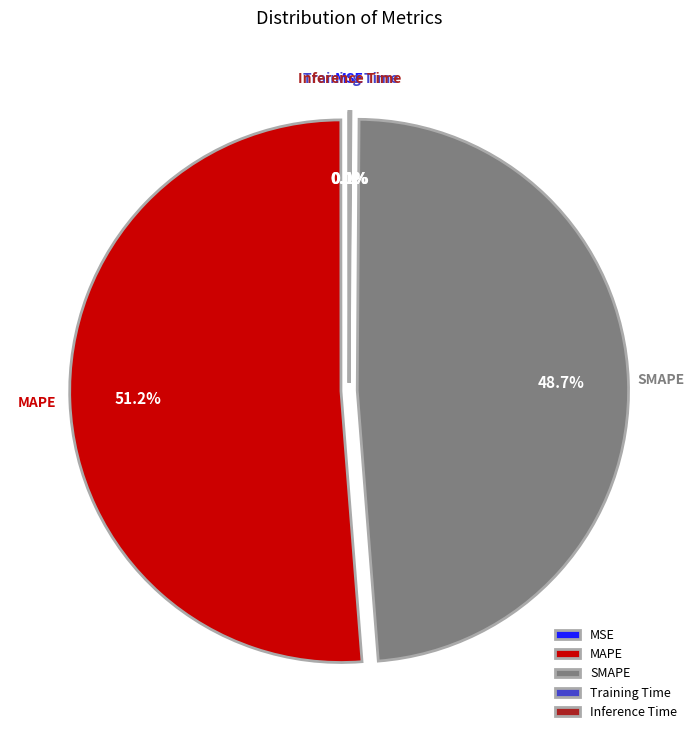

Is it true that SMAPE is 58% of the pie?

False